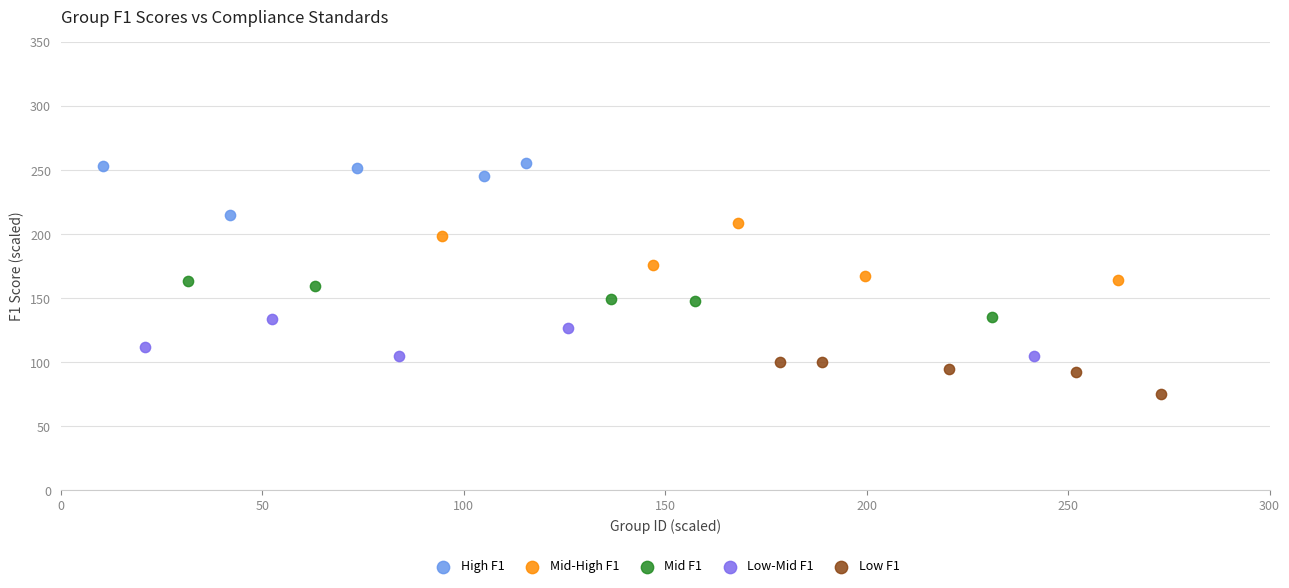

Which series reaches the maximum Y coordinate?

High F1